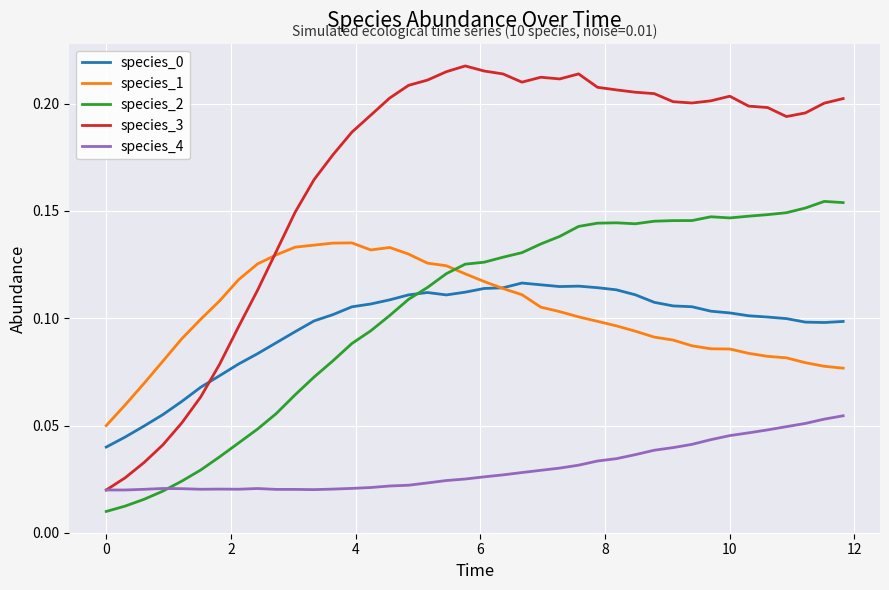

Which series has the largest total across all categories?

species_3